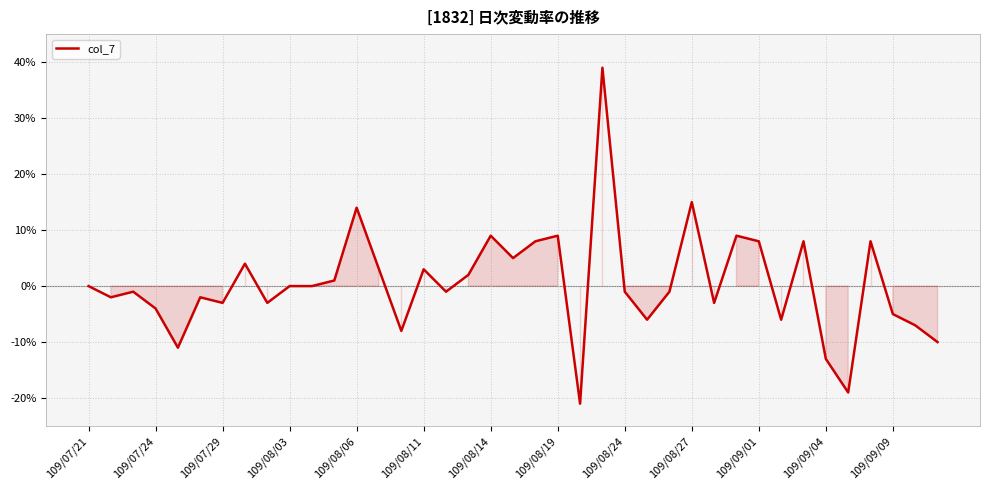

True or false: there are more than 1 points higher than both neighbors.

True